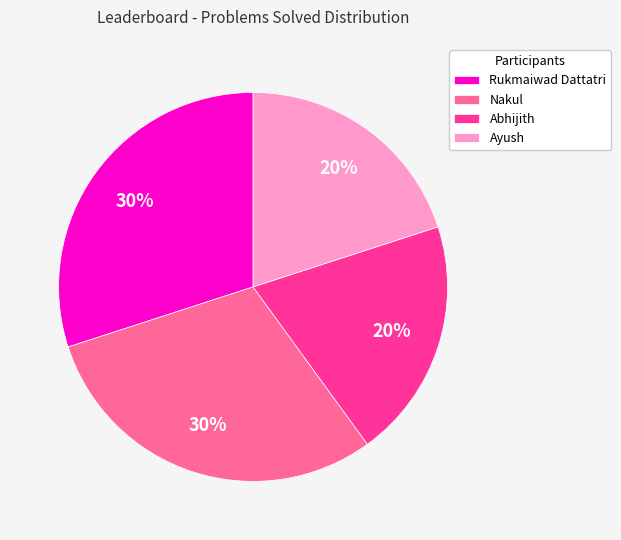

Does any single category account for the majority?

No